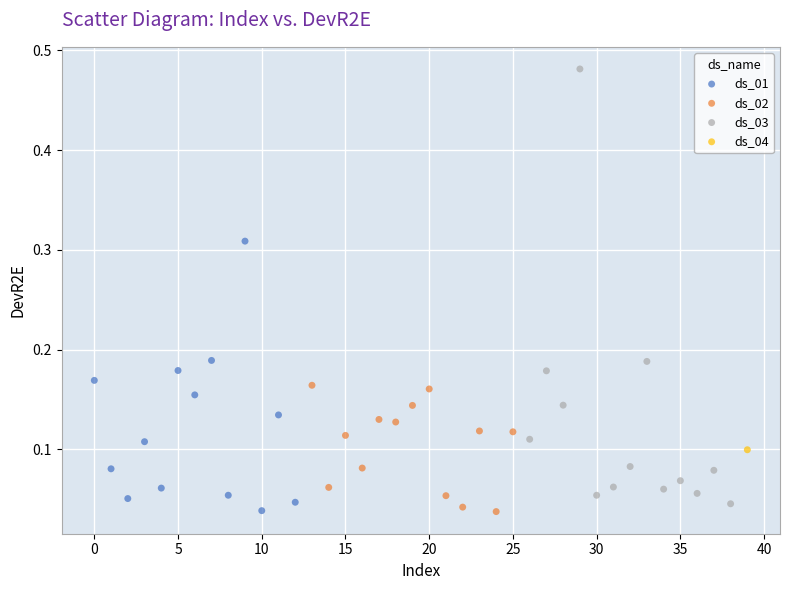

Which series reaches the maximum Y coordinate?

ds_03